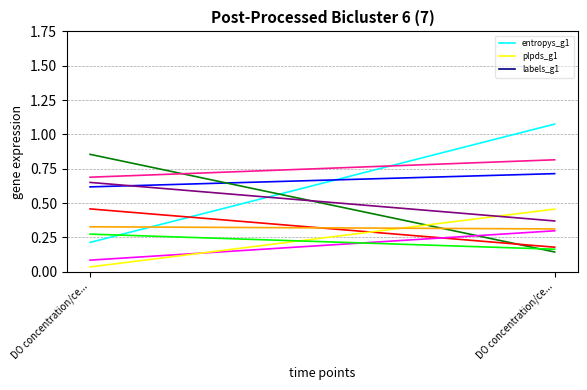

The entropys_g1 series shows 1.7 at DO concentration/ce.... True or false?

False